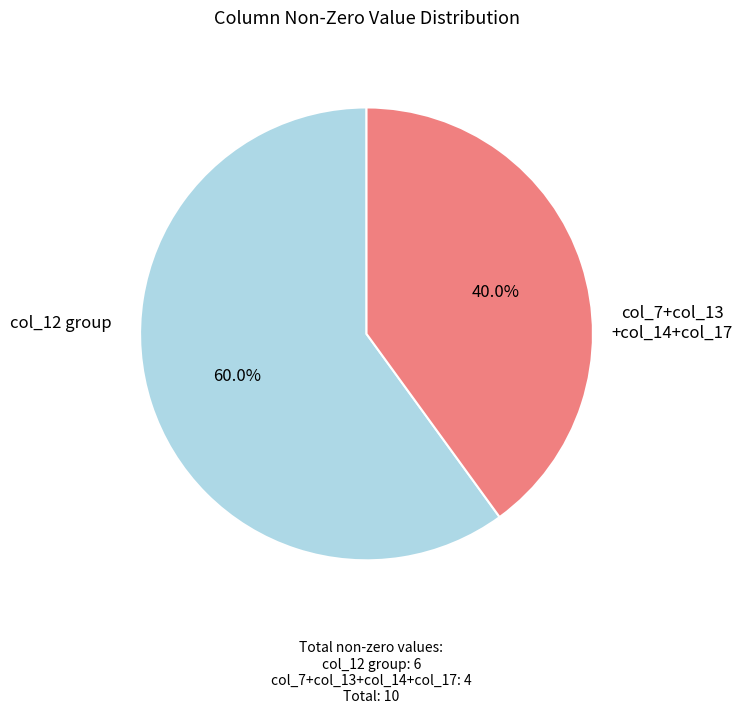

Does any single category account for the majority?

Yes